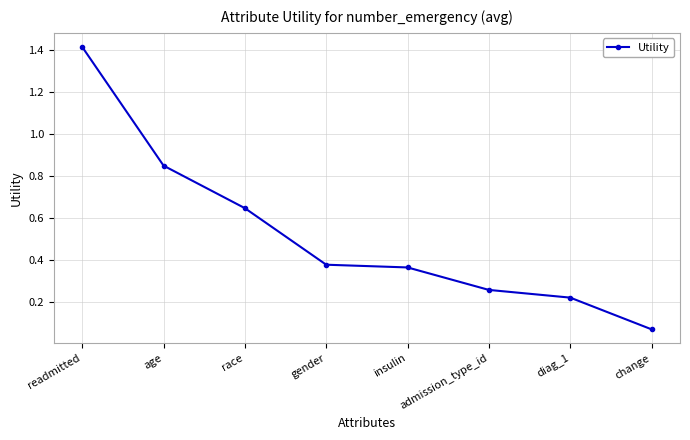

What is the average value?

0.5